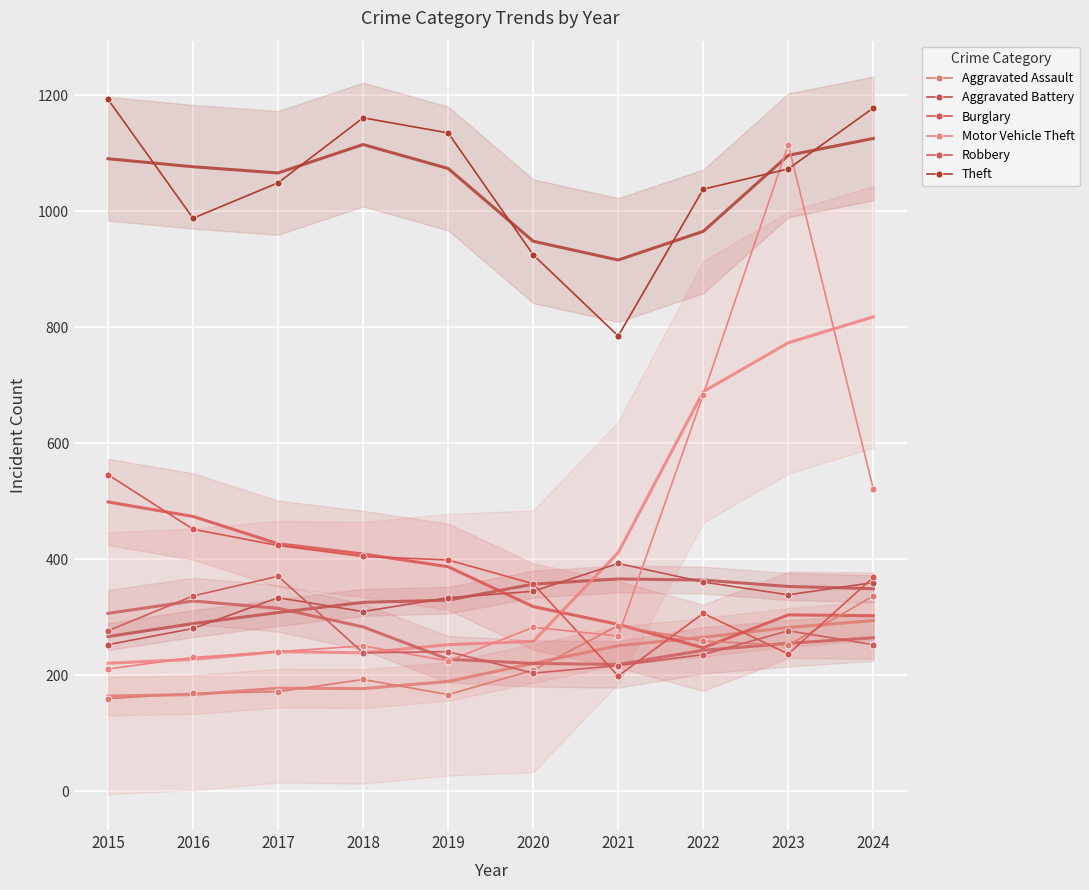

At how many categories does at least one series exceed 269?

10